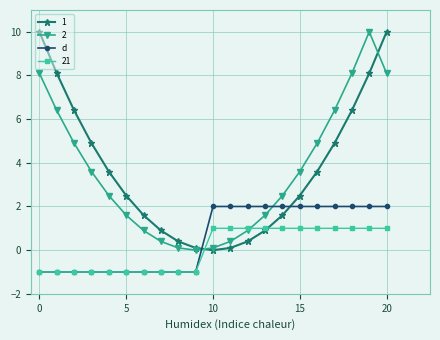

True or false: d and 2 cross at least once.

True